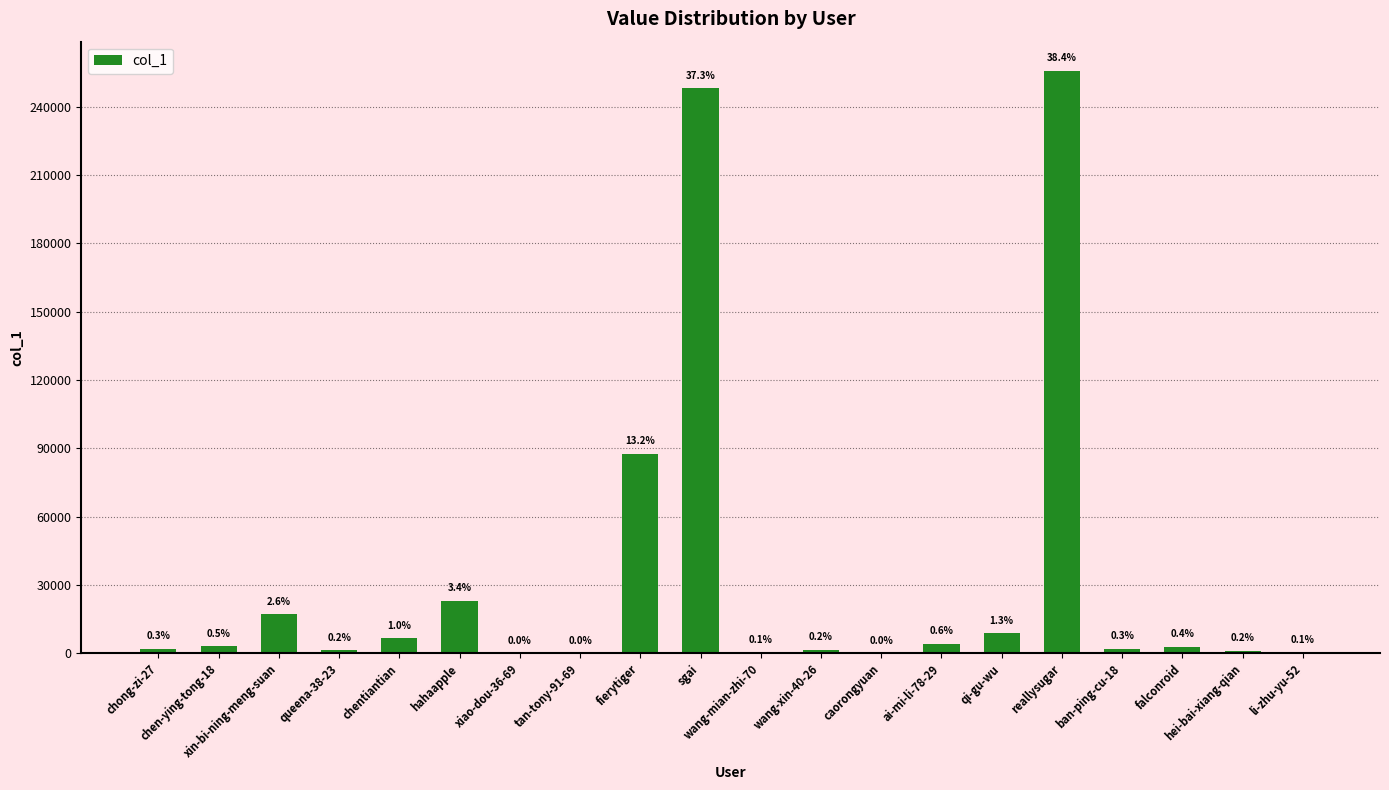

Reading left to right, extract all data points from this chart.

2026	3031	17152	1244	6573	22952	21	77	87750	248078	372	1471	92	4271	8825	255853	1890	2763	1013	455